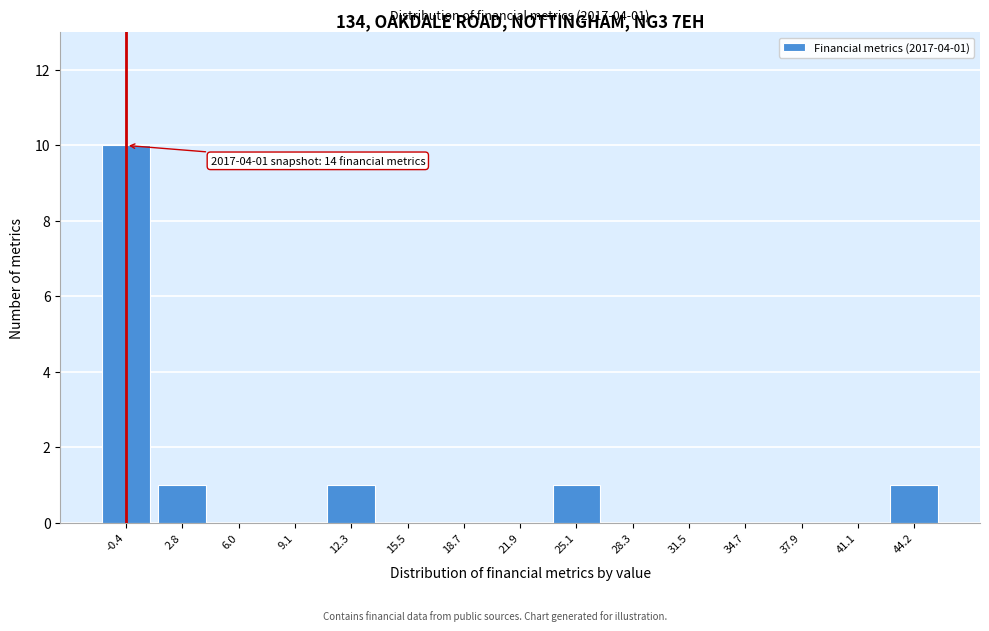

Reading left to right, list all the values displayed in this chart.

-0.4=10	2.8=1	6.0=0	9.1=0	12.3=1	15.5=0	18.7=0	21.9=0	25.1=1	28.3=0	31.5=0	34.7=0	37.9=0	41.1=0	44.2=1